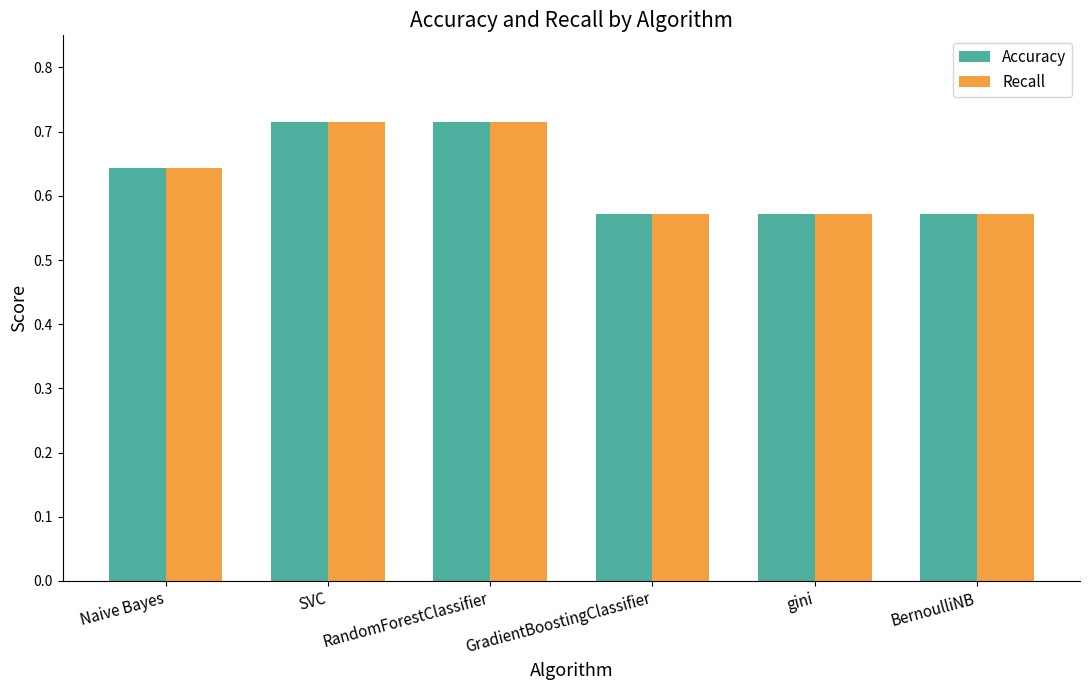

What is the label of the 6th bar from the right?

Naive Bayes